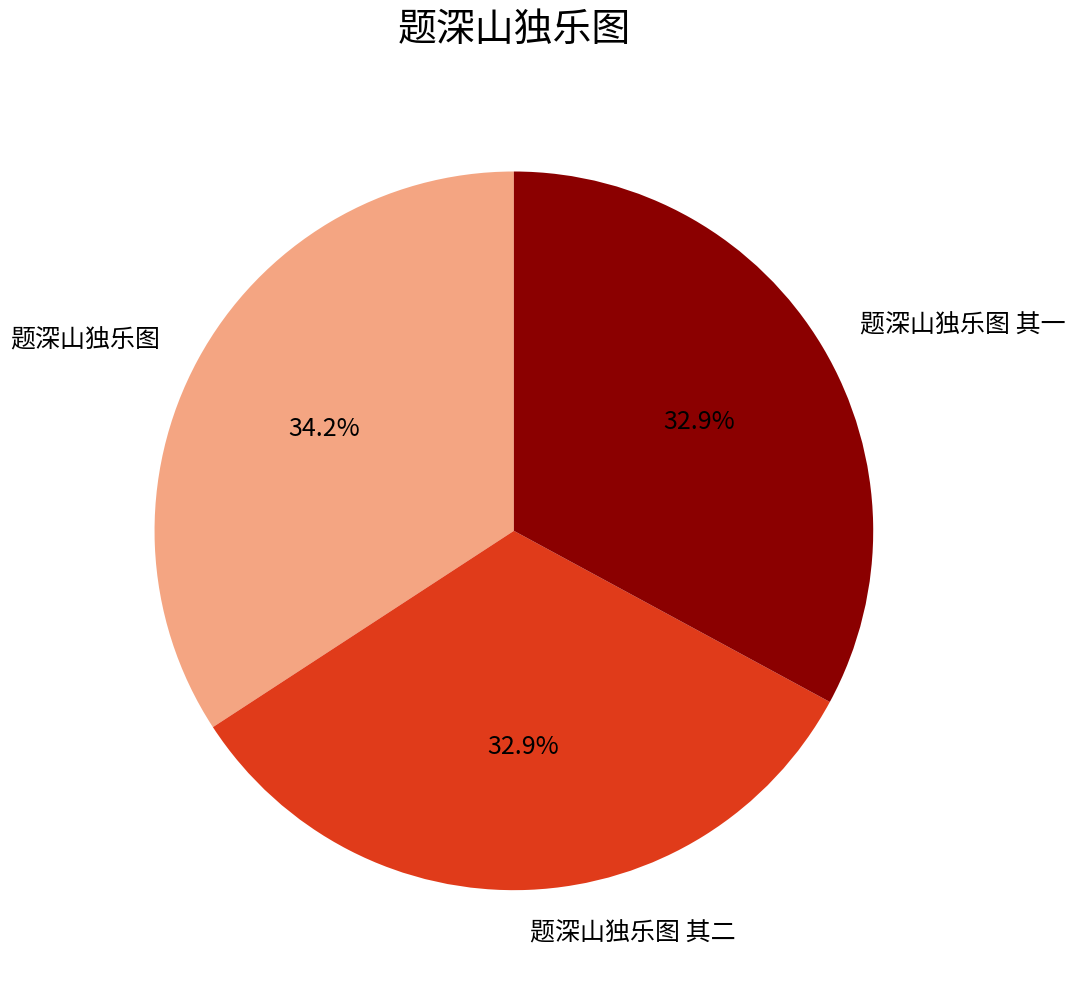

Which slice is the largest?

题深山独乐图